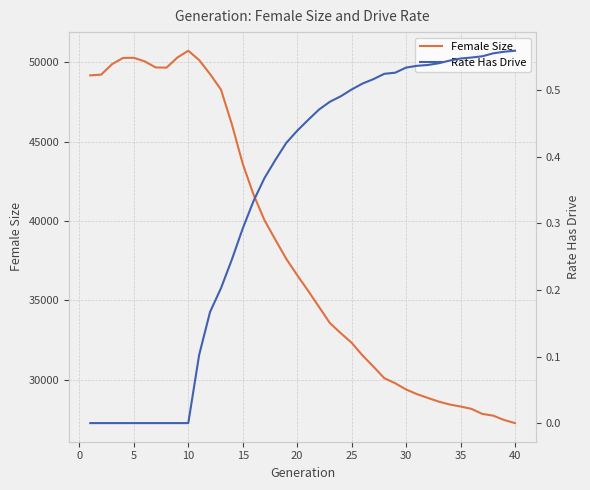

What is the highest value of the Female Size series?

50724